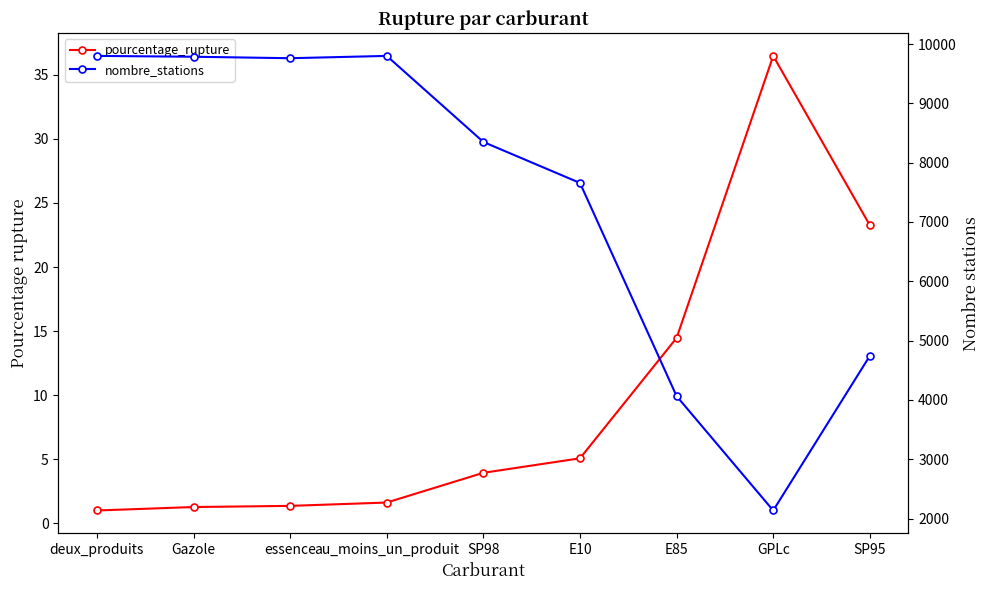

How many data points in pourcentage_rupture are above 3?

5